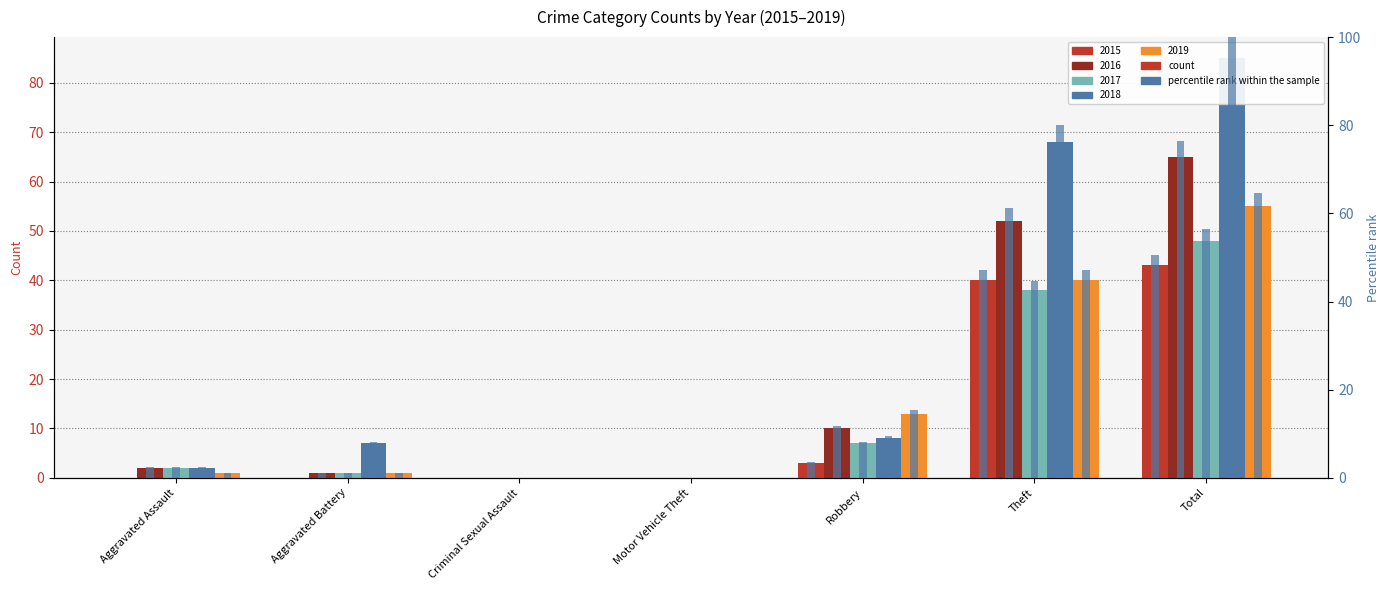

How many positive values are there?

3